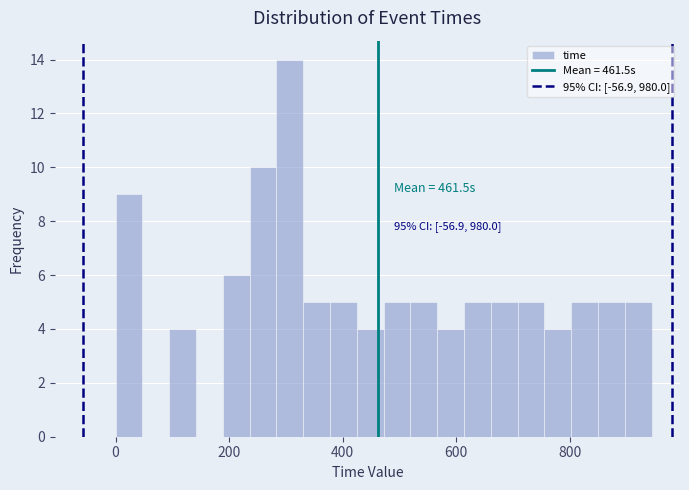

Around what value on the x-axis is the tallest bar? Give the approximate position of its centre, as read against the axis.

300